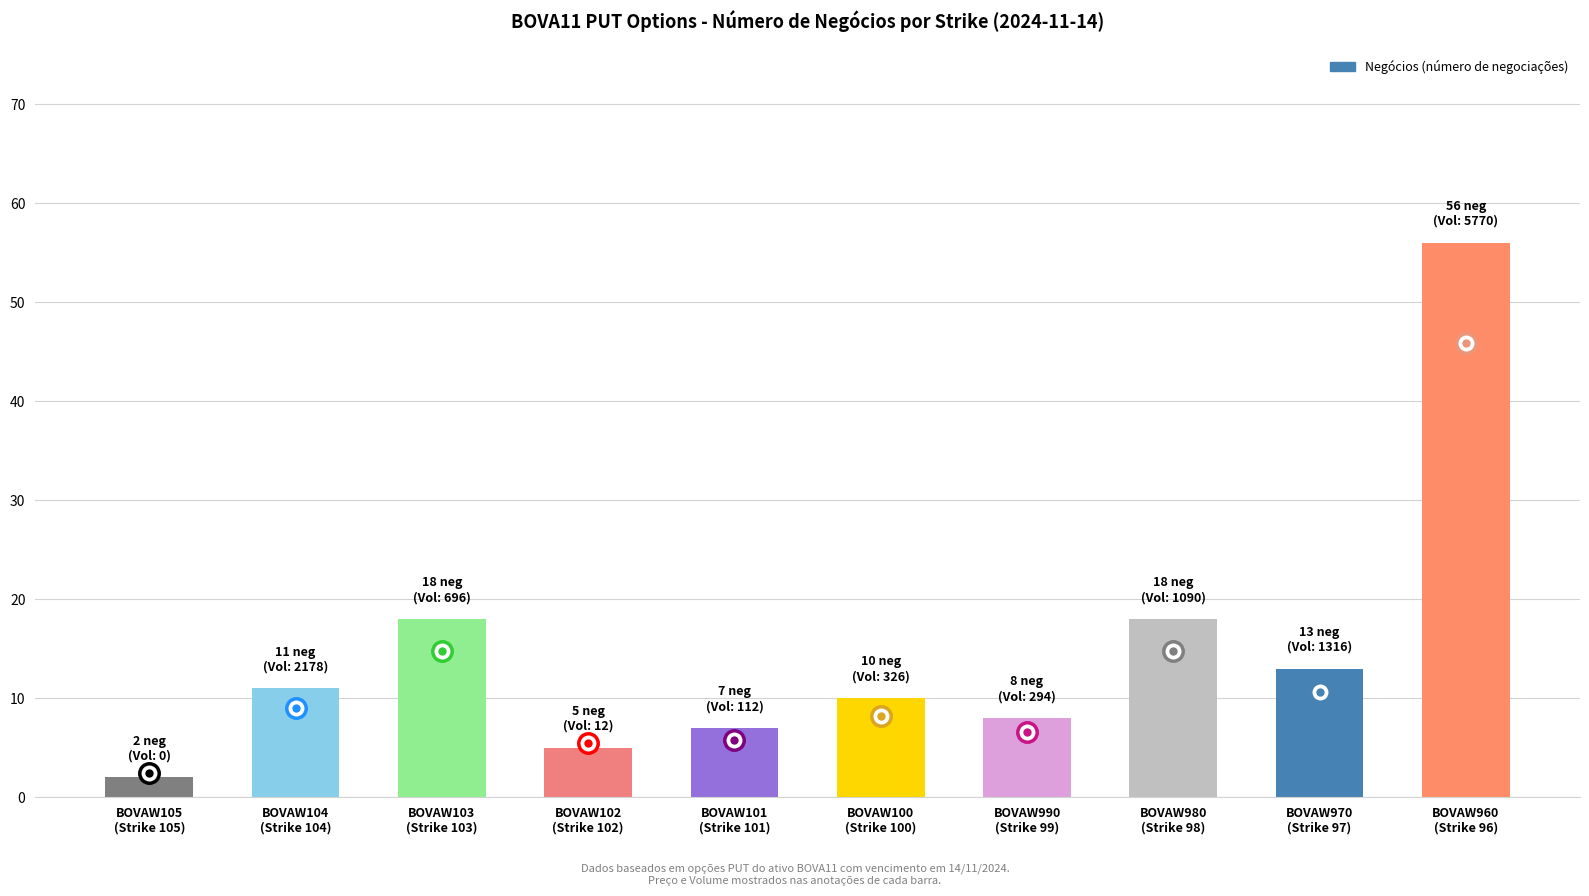

The chart shows a value of 6 at BOVAW100
(Strike 100). True or false?

False